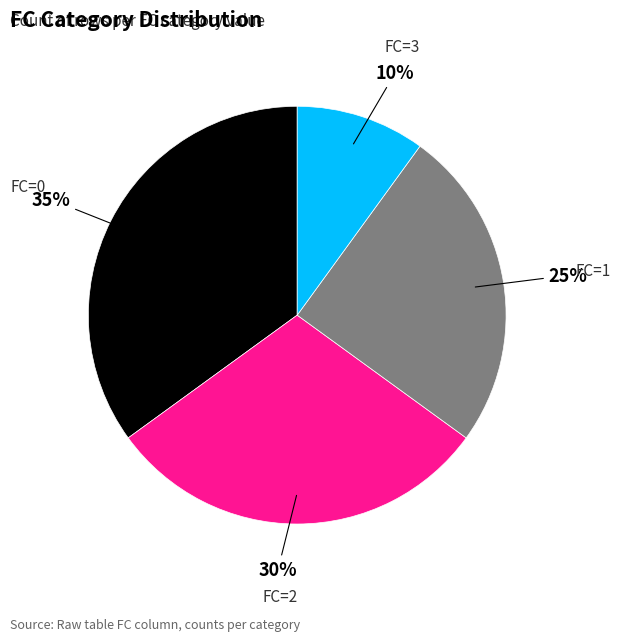

To the nearest percent, what is the average slice percentage?

25%